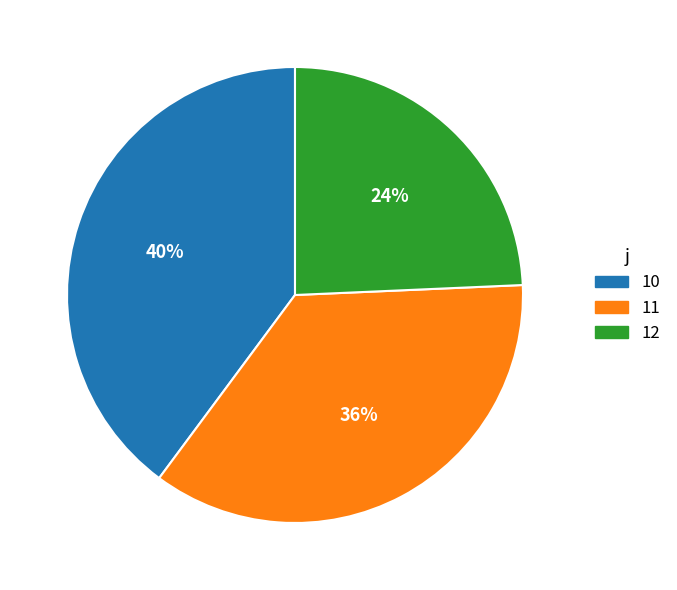

To the nearest percent, what is the difference between the 11 and 10 slice percentages?

4%